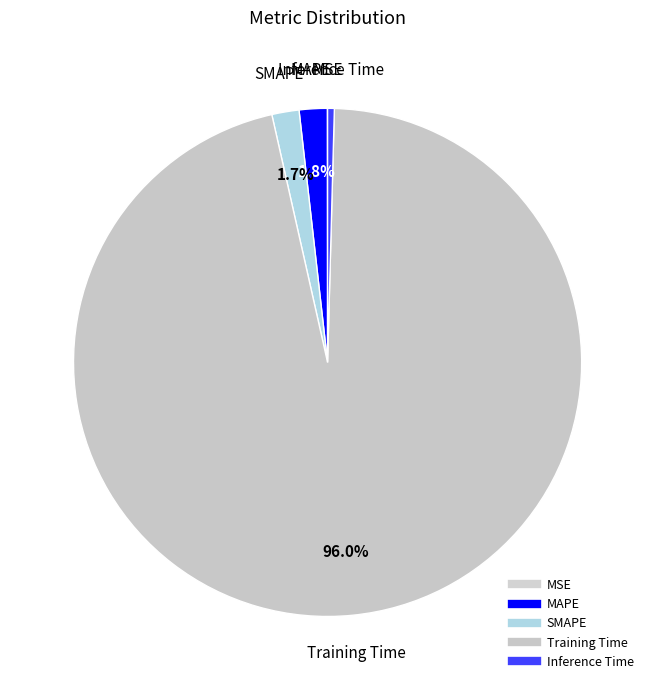

How many slices are in this pie chart?

5